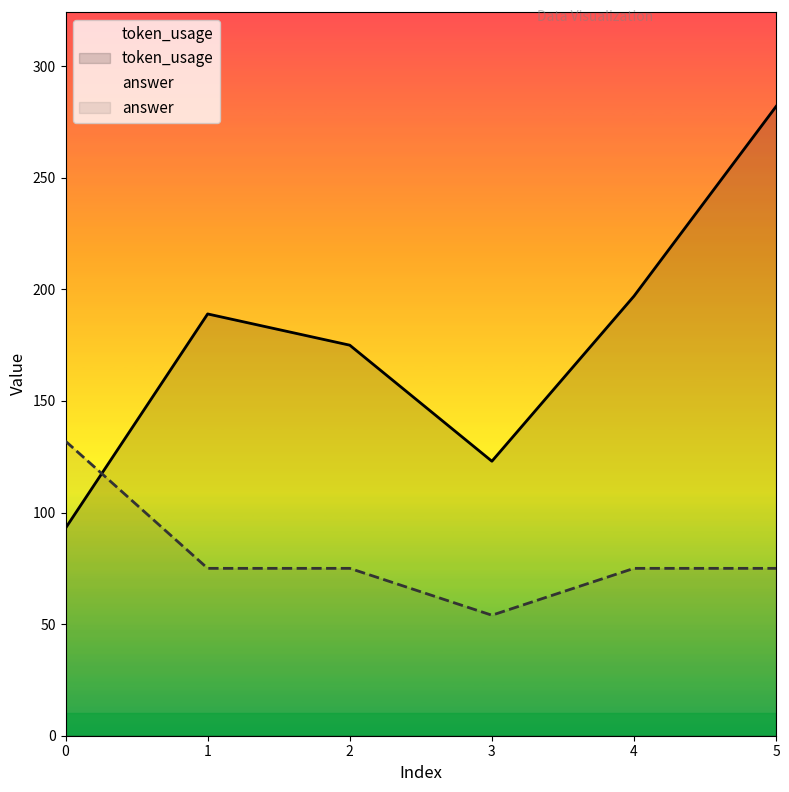

What is the value of the token_usage point at the 1st from the left?

93